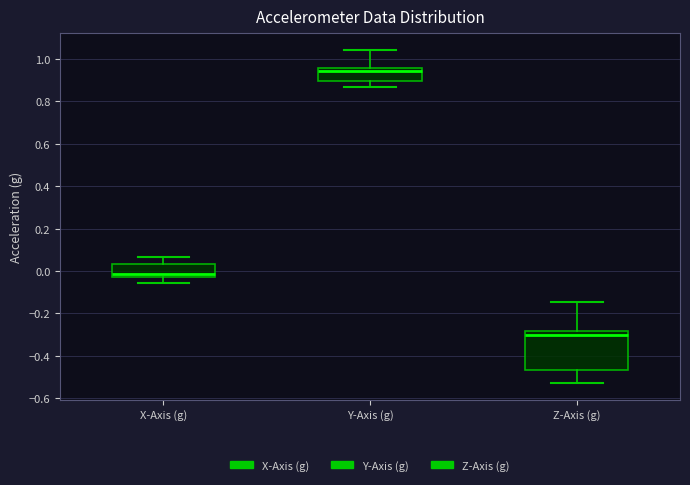

Which box's median line is the lowest?

Z-Axis (g)